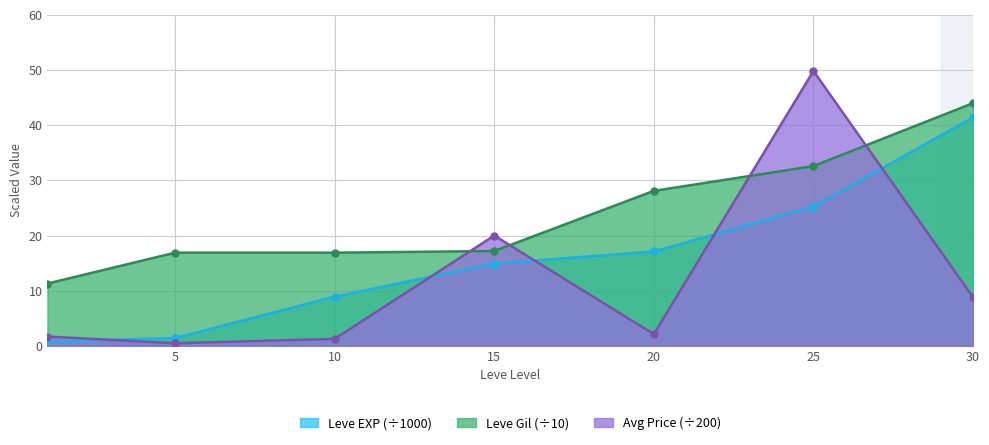

Rank the categories by currentAveragePrice value from lowest to highest.

5, 10, 1, 20, 30, 15, 25